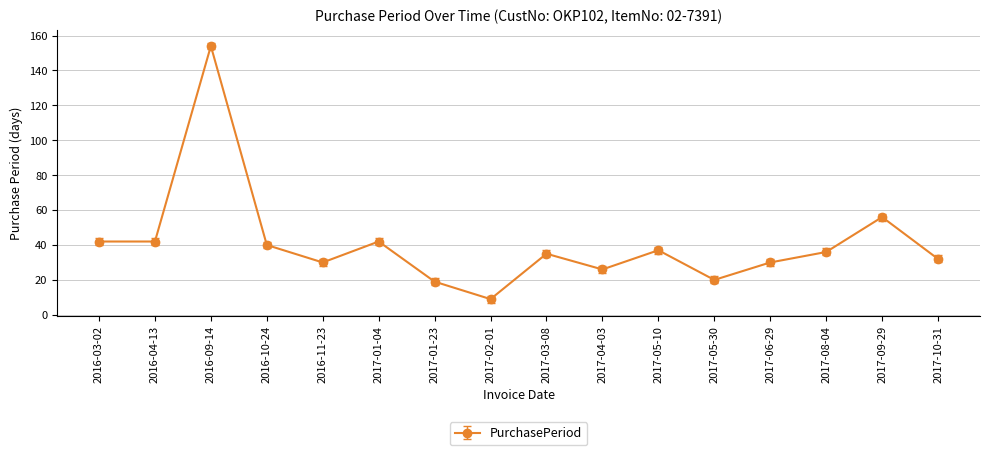

Reading left to right, extract all data points from this chart.

42	42	154	40	30	42	19	9	35	26	37	20	30	36	56	32